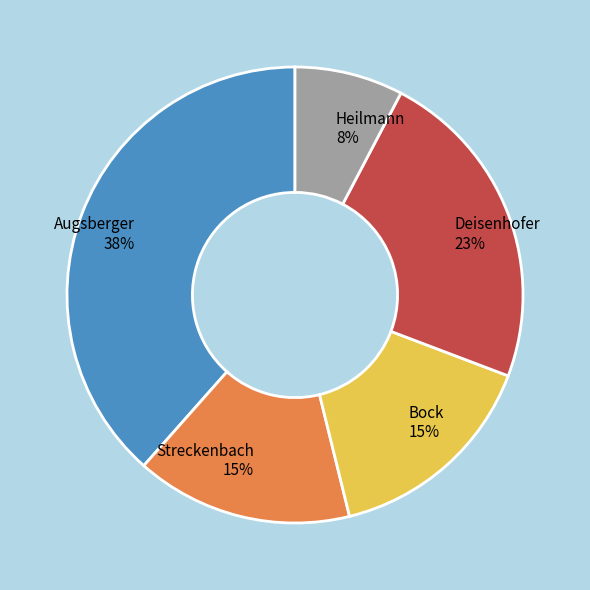

Combined, do Streckenbach and Heilmann account for over 50%?

No